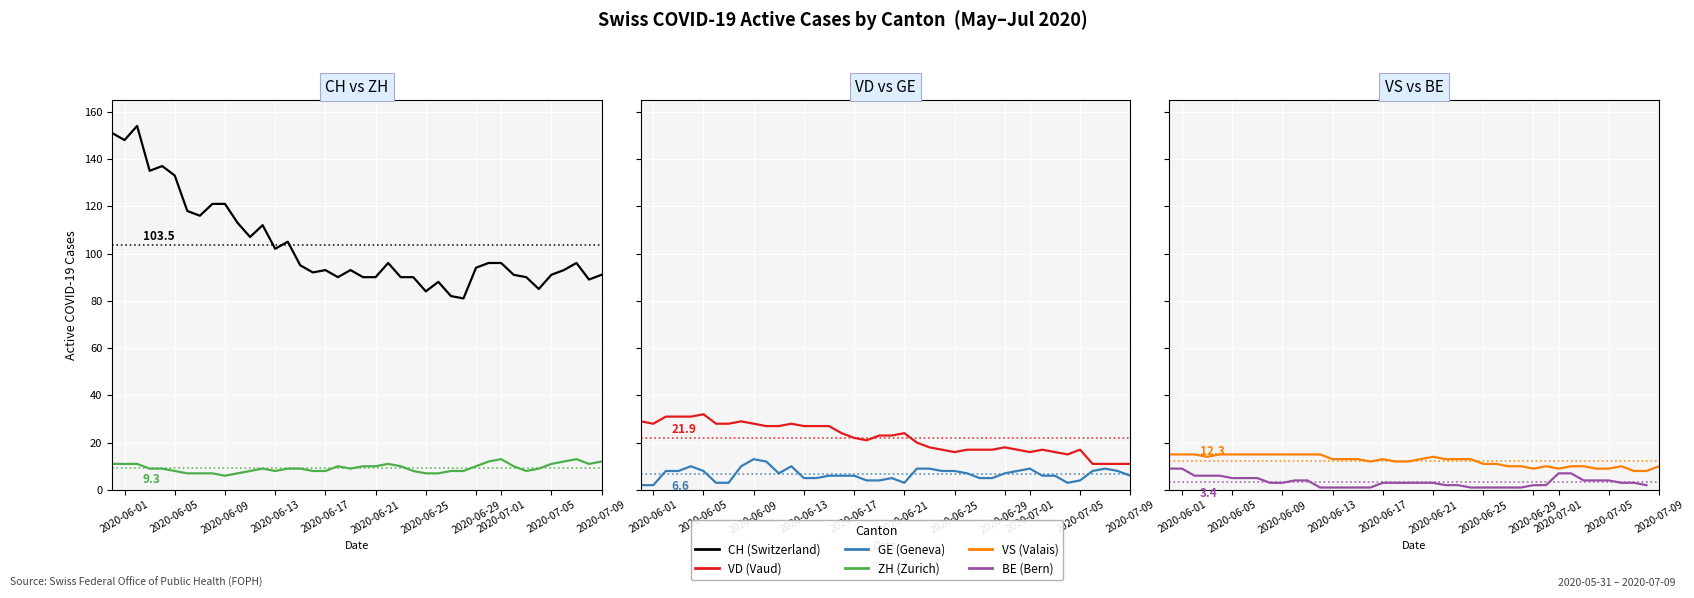

Which series has the largest total across all categories?

CH (Switzerland)